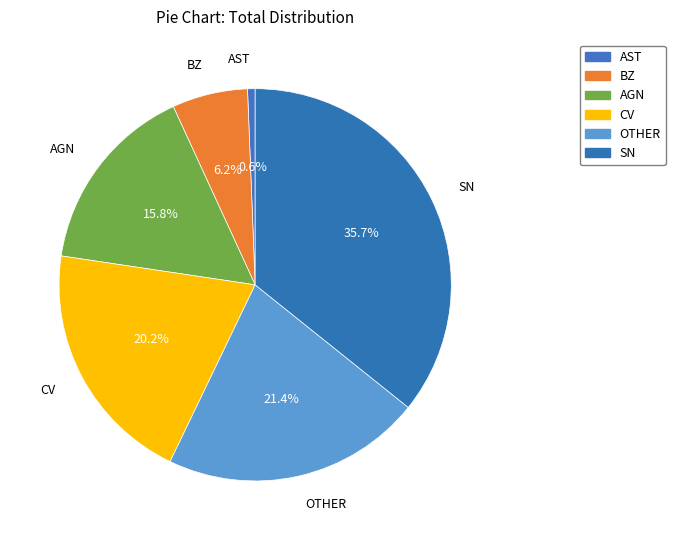

The SN slice represents 28% of the pie. True or false?

False